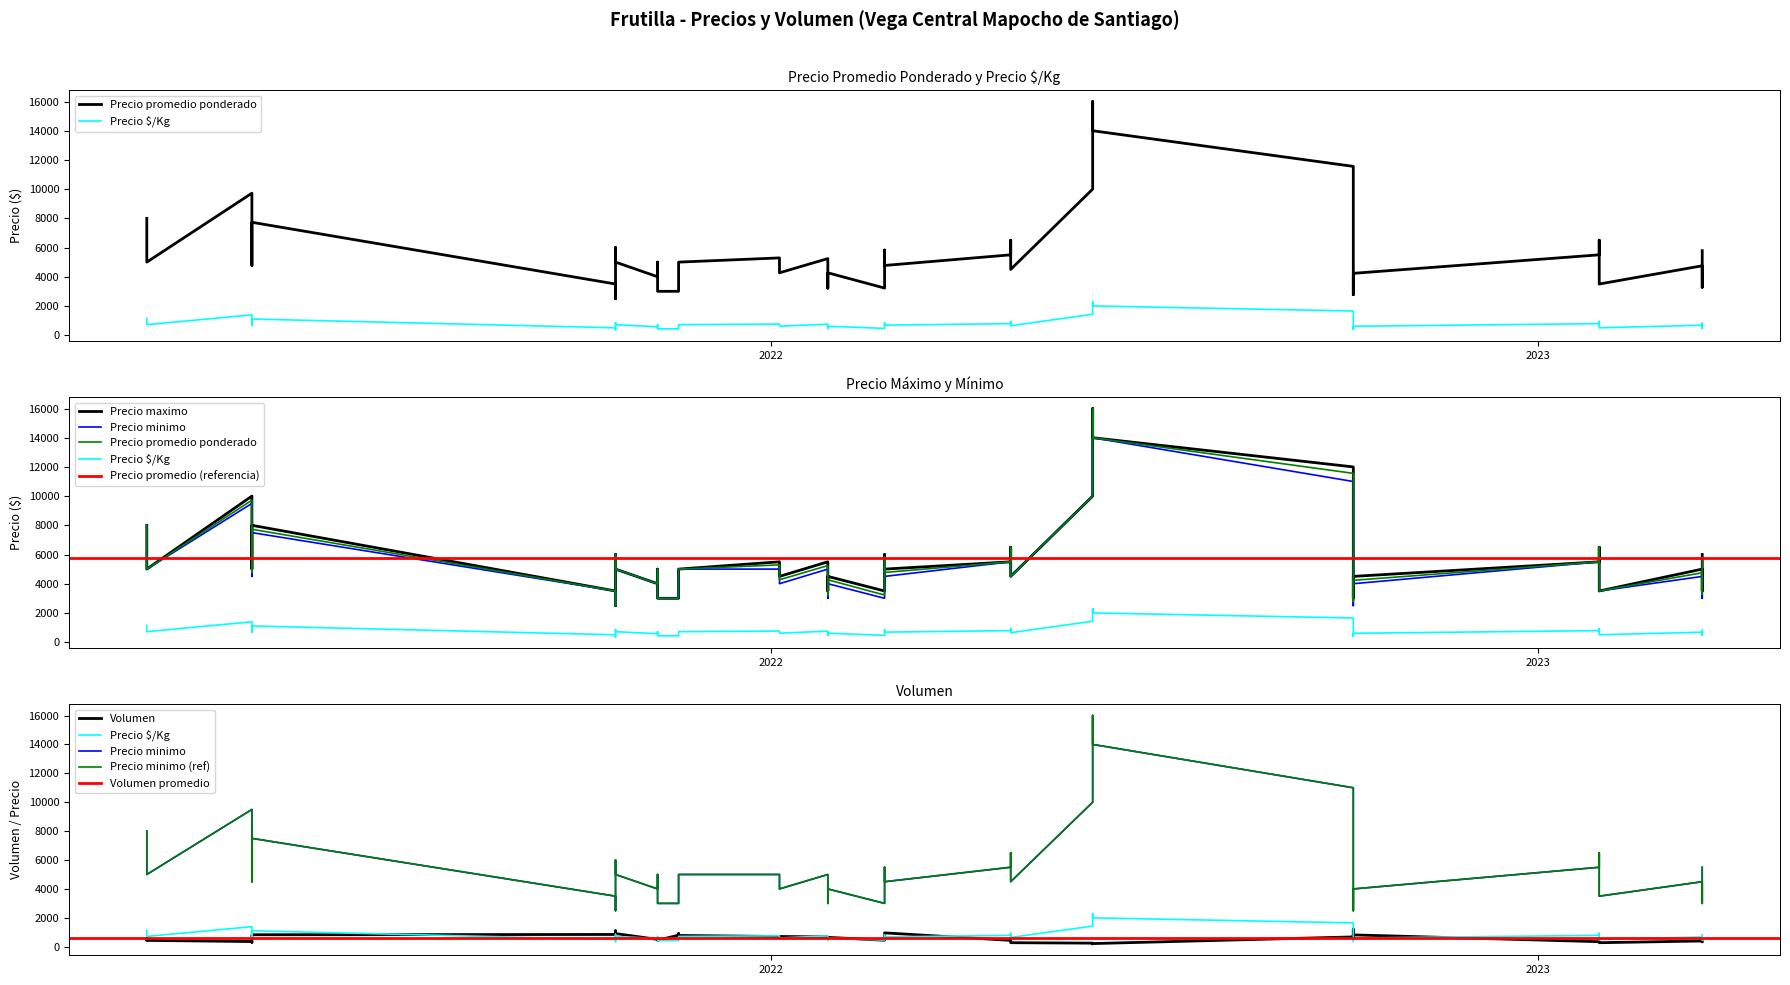

At 23, list the series in order from largest to smallest.

Precio maximo, Precio promedio ponderado, Precio minimo, Precio $/Kg, Volumen